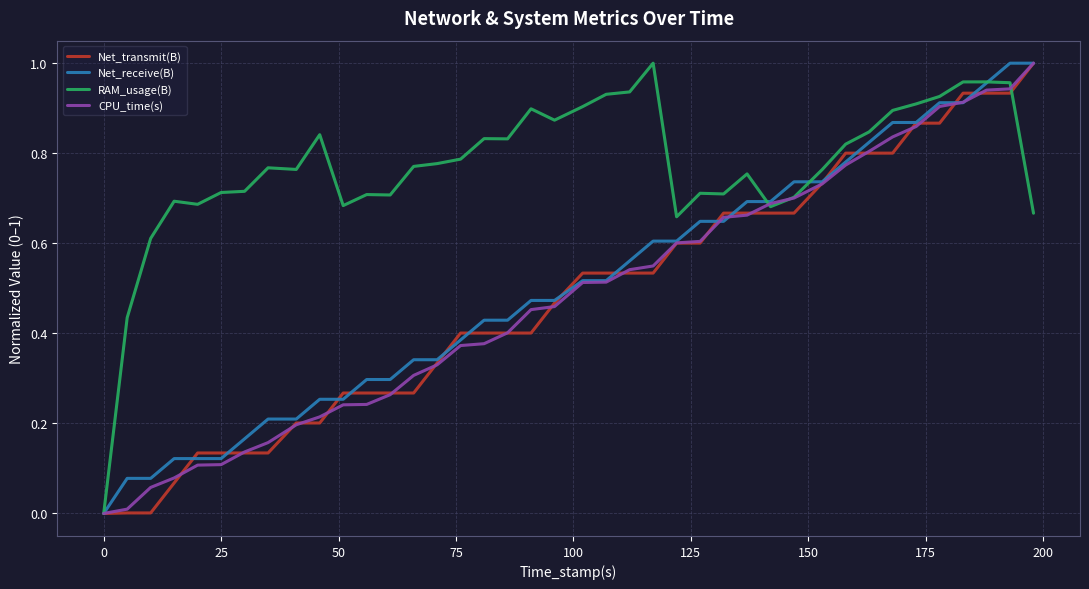

Which series has the largest total across all categories?

RAM_usage(B)